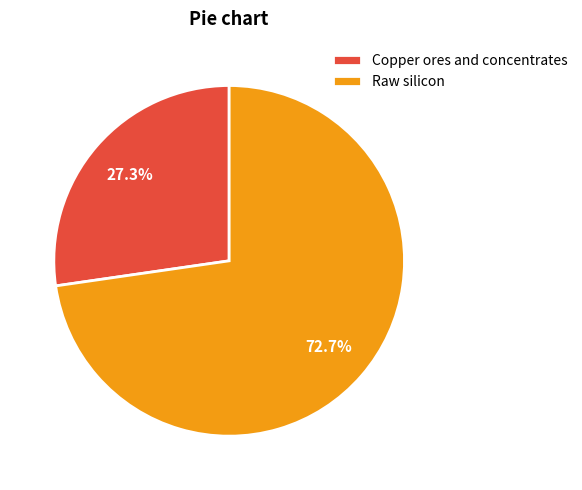

What portion of the pie excludes Raw silicon?

27.3%